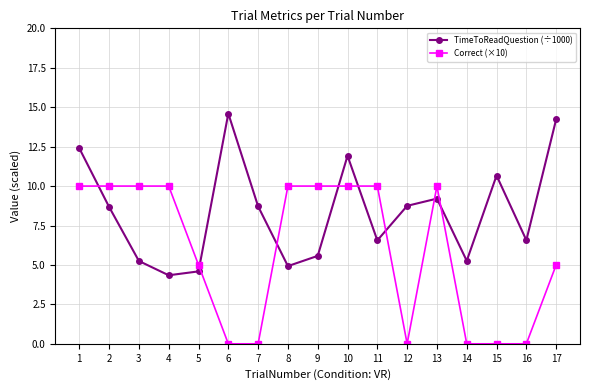

What is the value of the TimeToReadQuestion (÷1000) point at the 11th from the left?

6.6